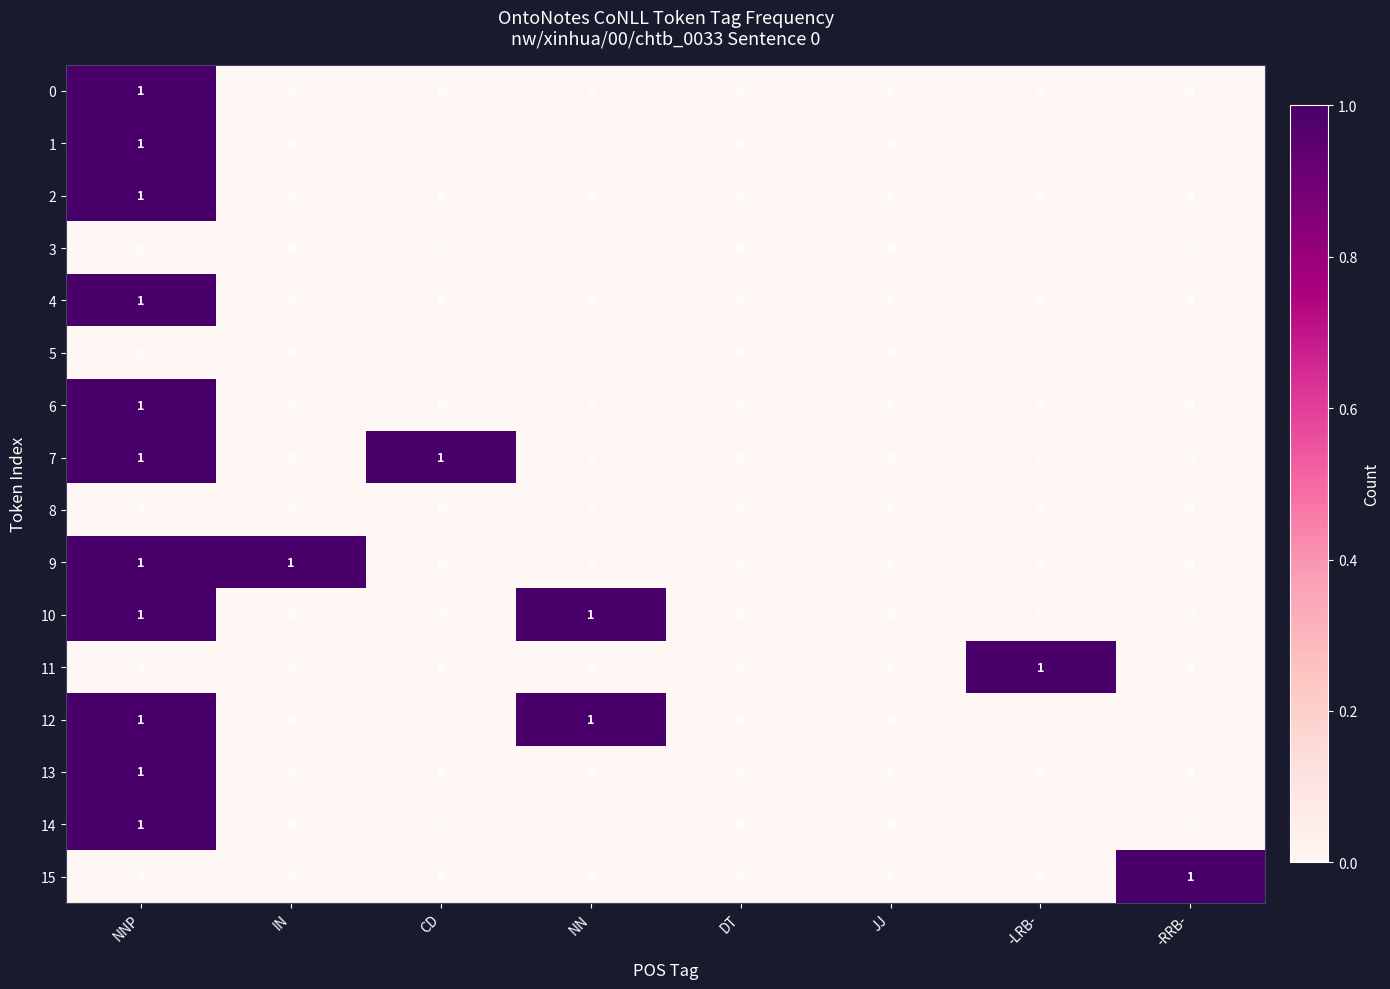

The 13 series shows 0 at -LRB-. True or false?

True